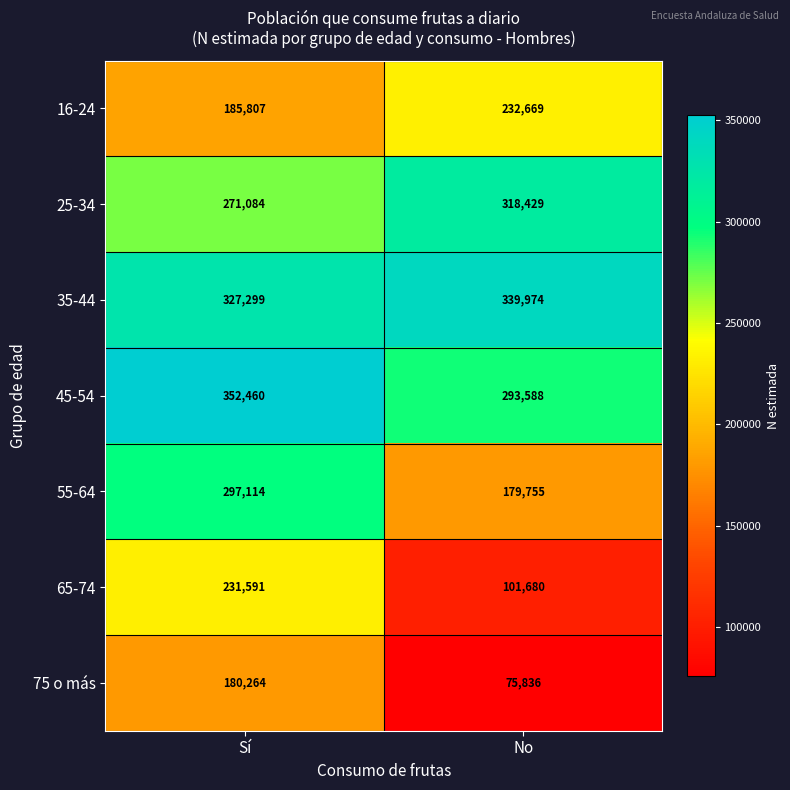

Which label corresponds to the smallest value in the chart?

No